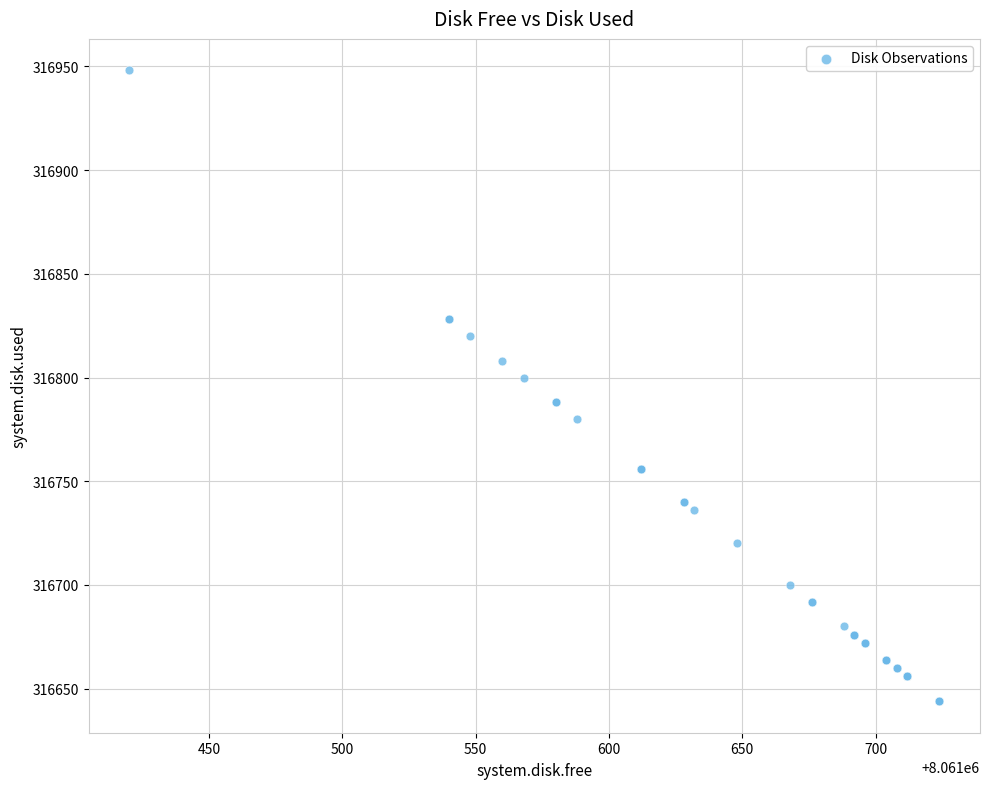

What Y value in the scatter plot is closest to 316796?

316800